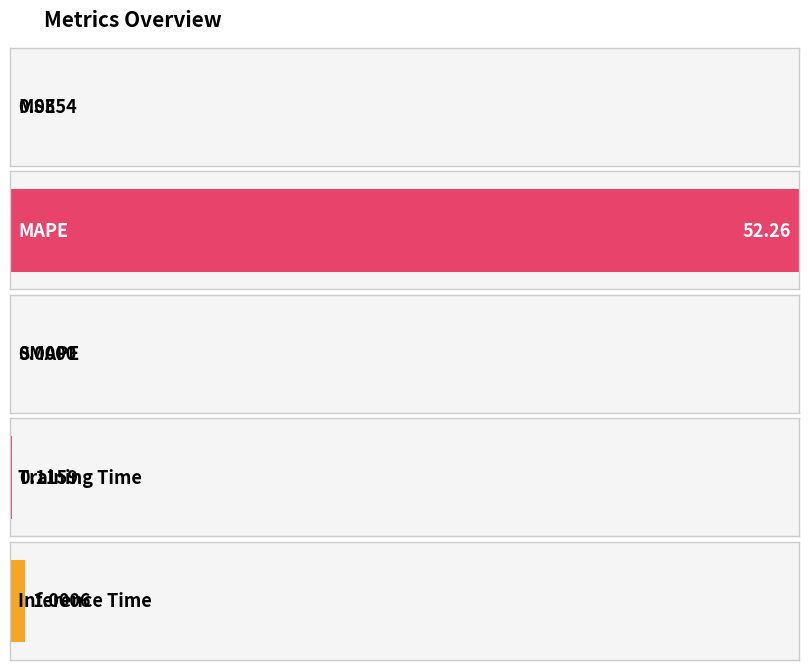

Count the number of data series in this chart.

1